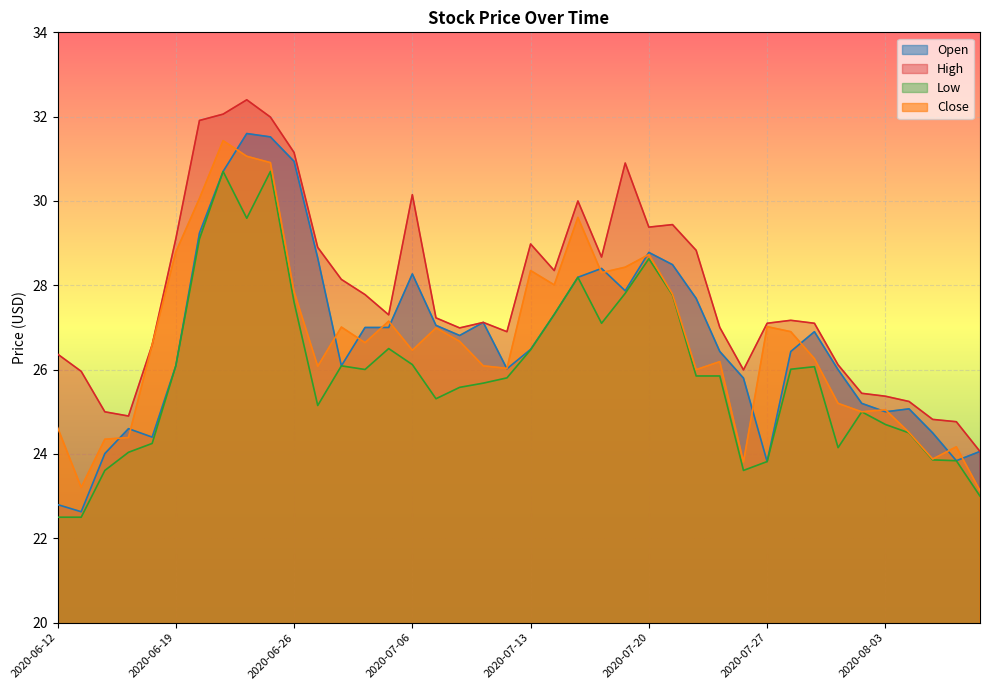

How many series are shown in this chart?

4